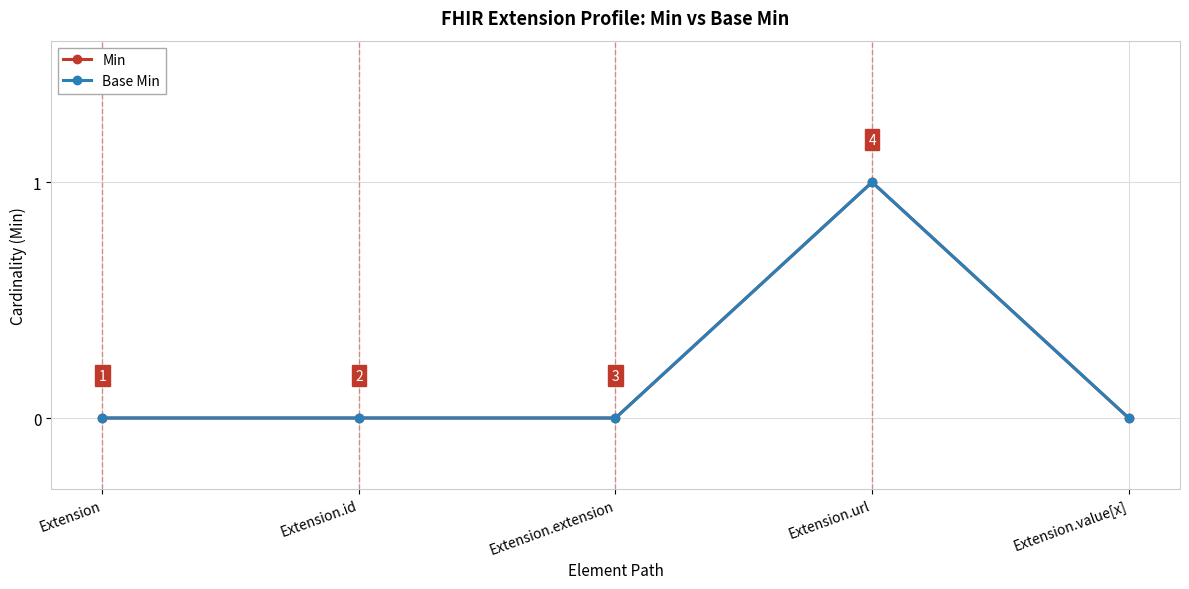

Reading right to left, list all the values displayed in this chart.

Min: Extension.value[x]=0	Extension.url=1	Extension.extension=0	Extension.id=0	Extension=0
Base Min: Extension.value[x]=0	Extension.url=1	Extension.extension=0	Extension.id=0	Extension=0